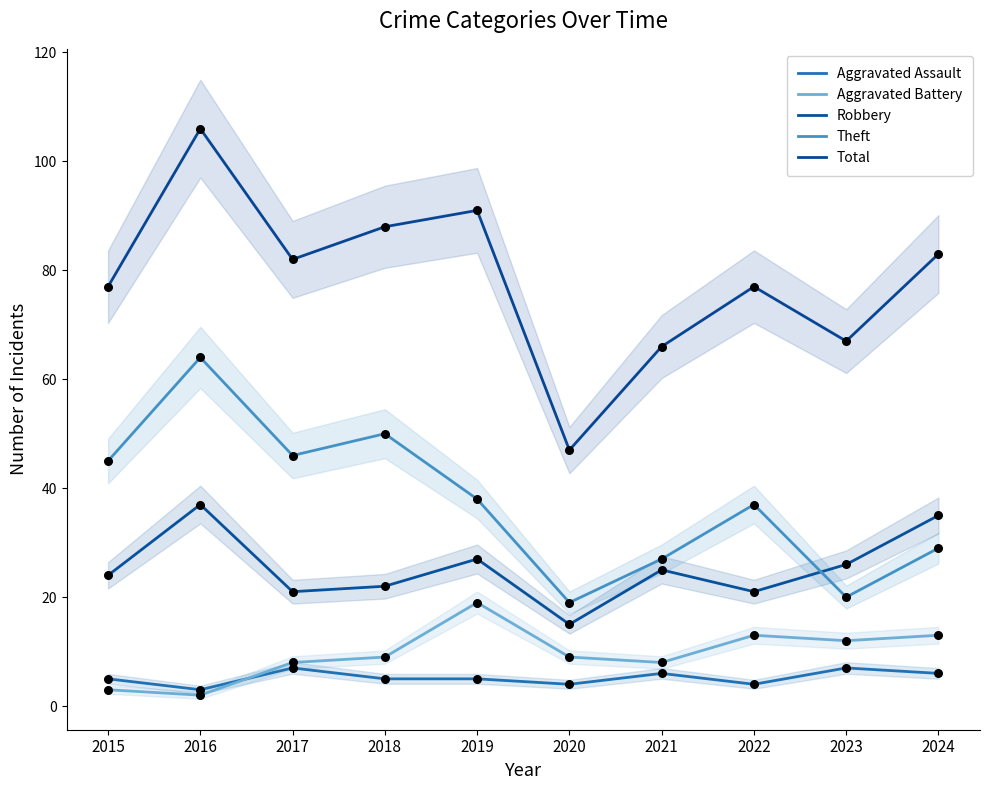

At how many categories does at least one series exceed 69?

7